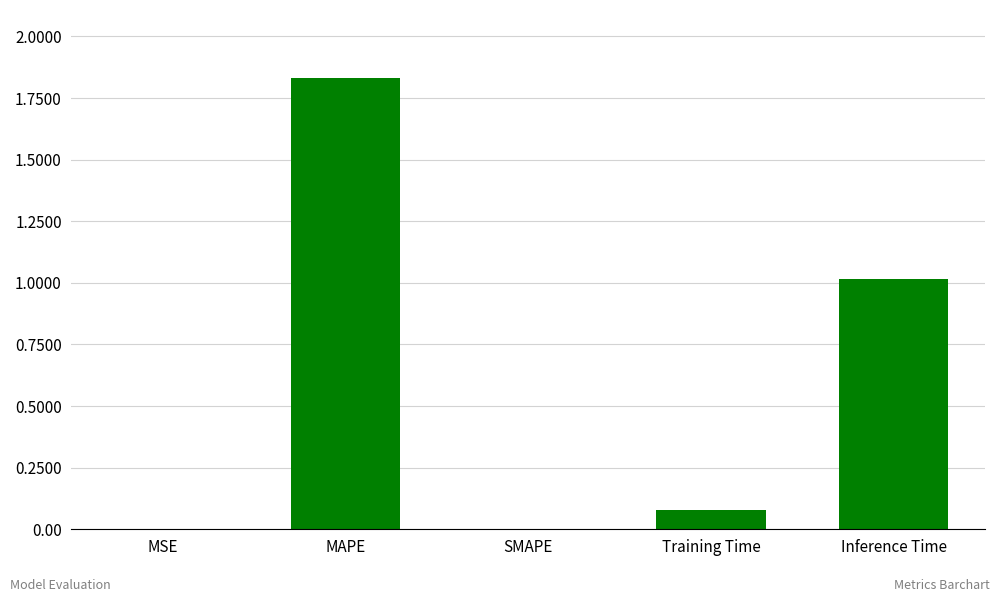

True or false: the data shows 0.0 at MSE.

True